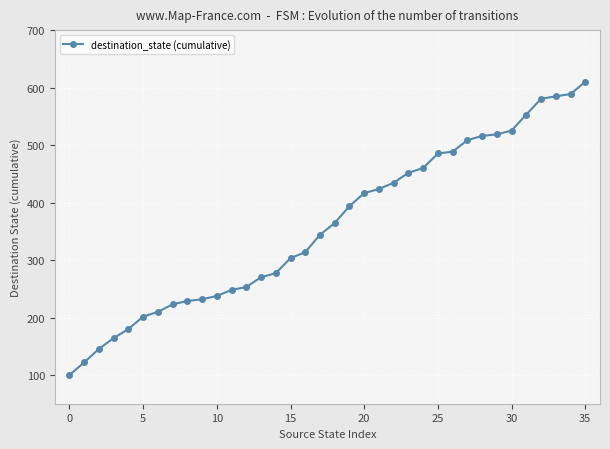

Reading right to left, list all the values displayed in this chart.

610.0	588.9	584.7	580.6	553.1	525.2	518.6	516.0	508.4	488.5	485.4	460.1	451.8	434.3	423.6	416.4	393.8	364.4	343.9	313.6	303.4	277.1	270.1	253.1	248.0	237.5	231.7	228.8	222.9	209.8	201.6	179.9	164.1	145.4	121.9	100.0